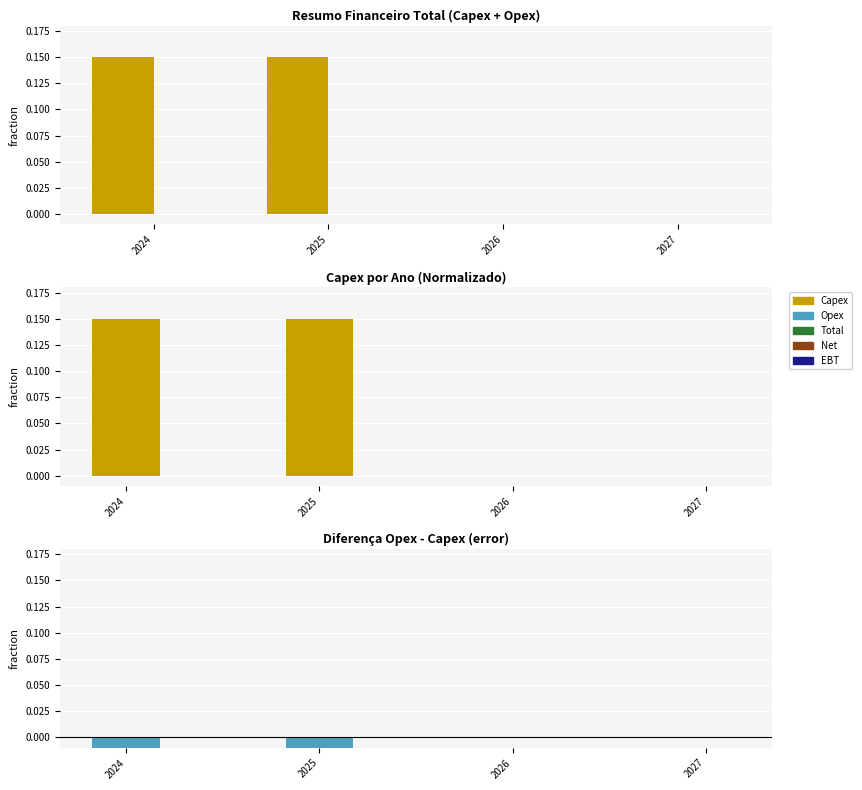

Is it true that Opex equals 0.0 at 2026?

True